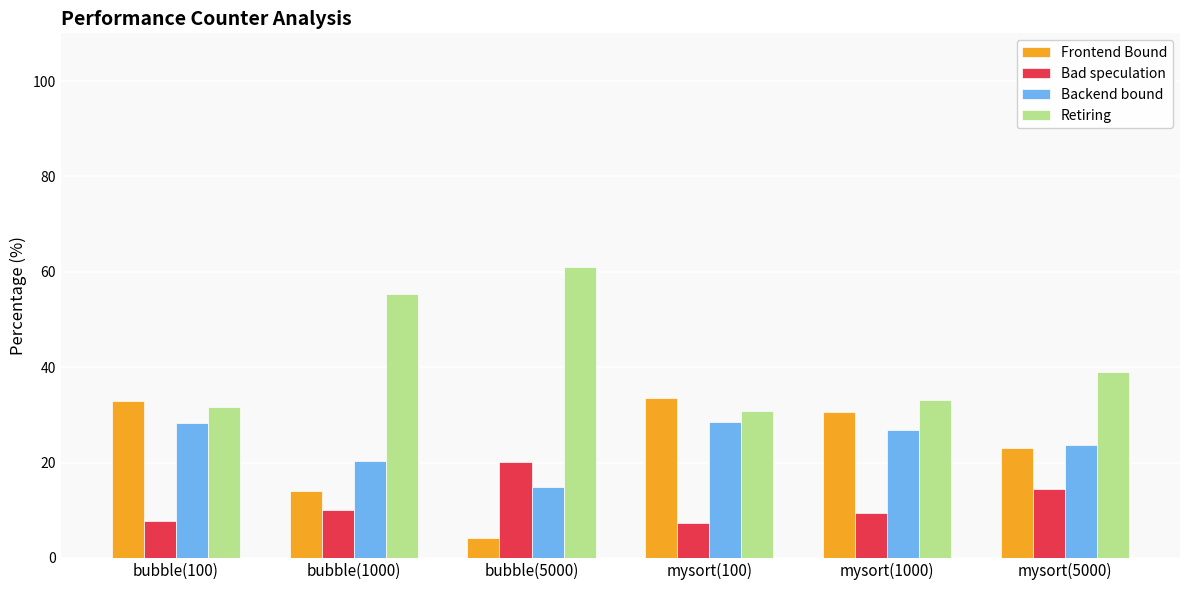

What is the total value across all series at mysort(1000)?

100.1